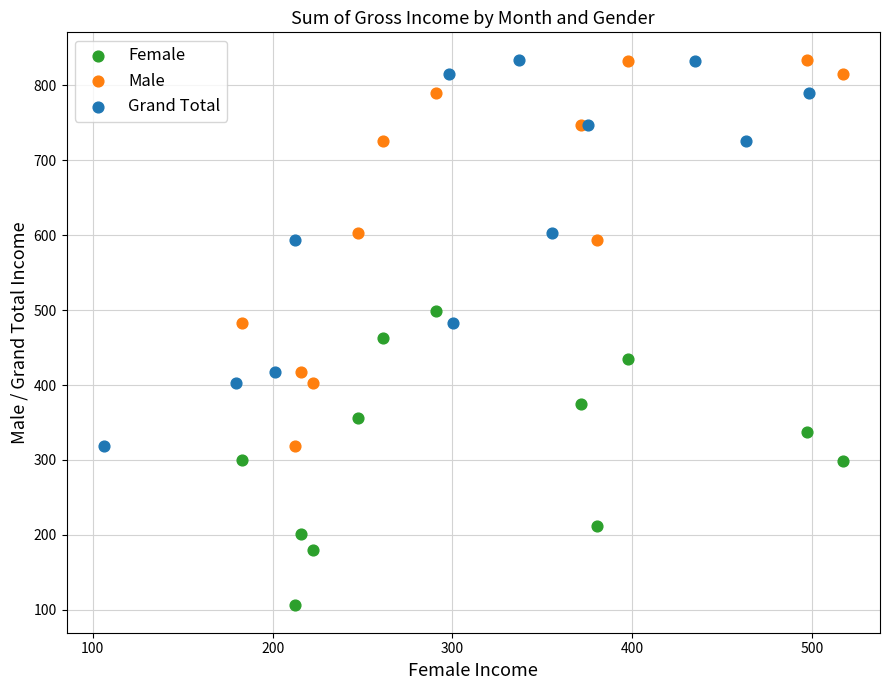

Which series contains the lowest Y value?

Female